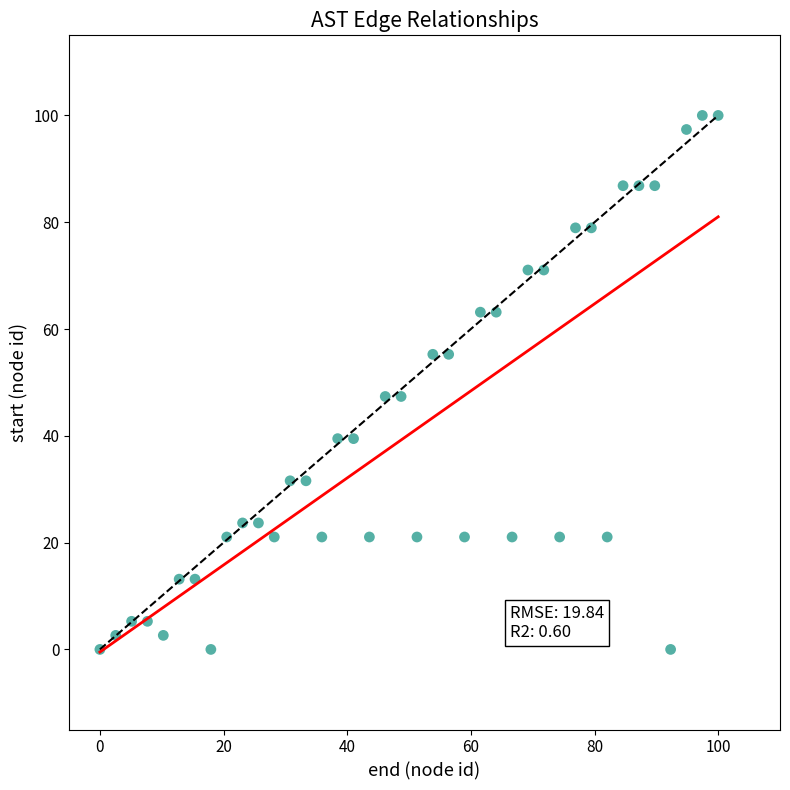

What is the range of Y values (max minus min)?

100.0